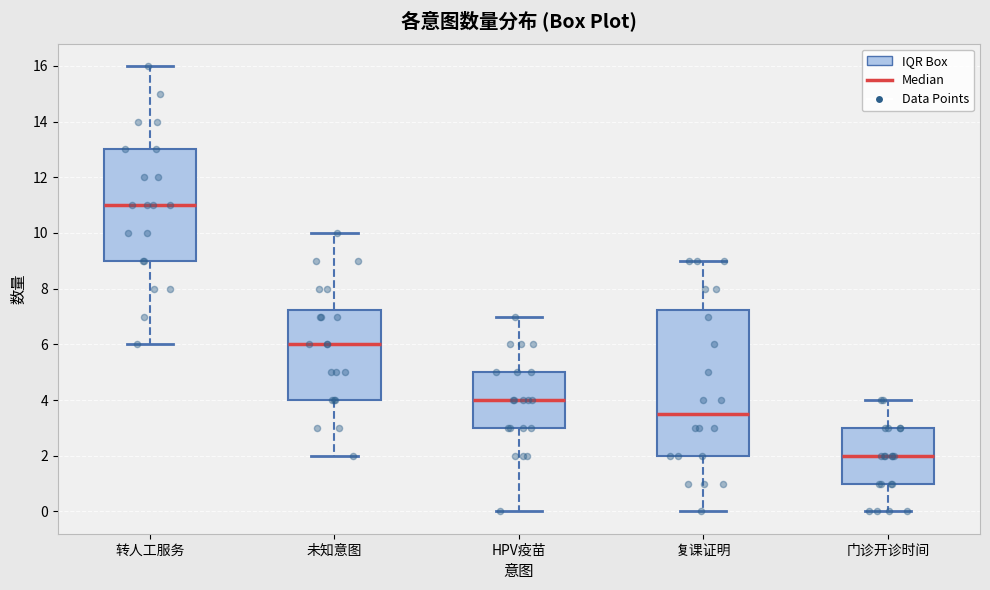

Reading left to right, transcribe this box plot: for each box, give where its median line is, the range the box spans, and where its two whiskers end, as read against the y-axis. The values are not printed on the chart, so give them approximately, as read against the axis.

转人工服务: median 11.0, box 9.0 to 13.0, whiskers 6.0 to 16.0
未知意图: median 6.0, box 4.0 to 7.2, whiskers 2.0 to 10.0
HPV疫苗: median 4.0, box 3.0 to 5.0, whiskers 0.0 to 7.0
复课证明: median 3.6, box 2.0 to 7.2, whiskers 0.0 to 9.0
门诊开诊时间: median 2.0, box 1.0 to 3.0, whiskers 0.0 to 4.0